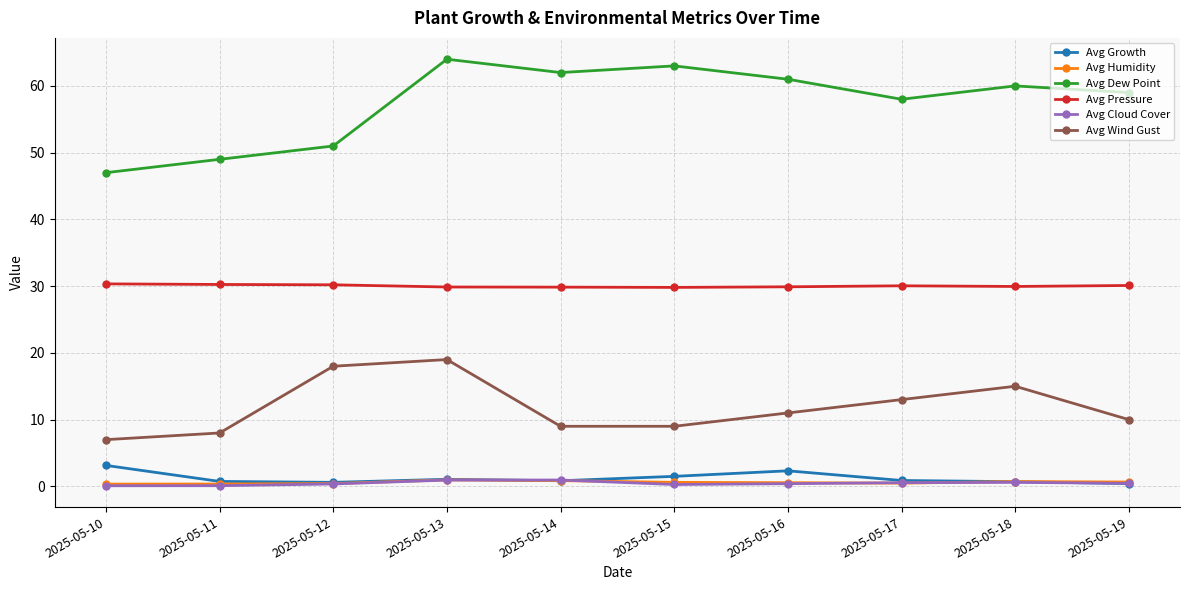

True or false: Avg Dew Point has a value of 58.0 at 2025-05-17.

True